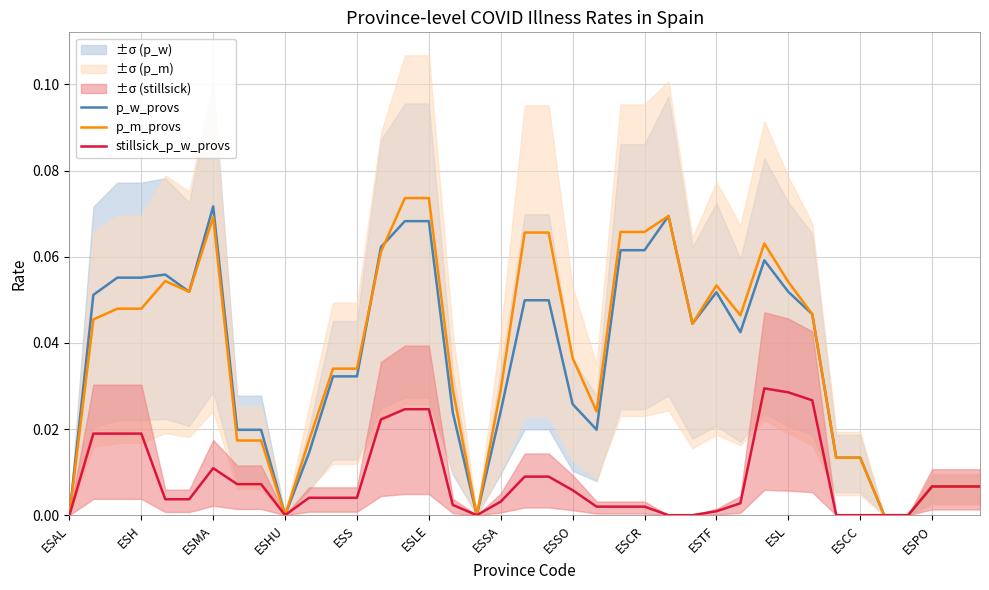

At which category is the sum across all series the highest?

14